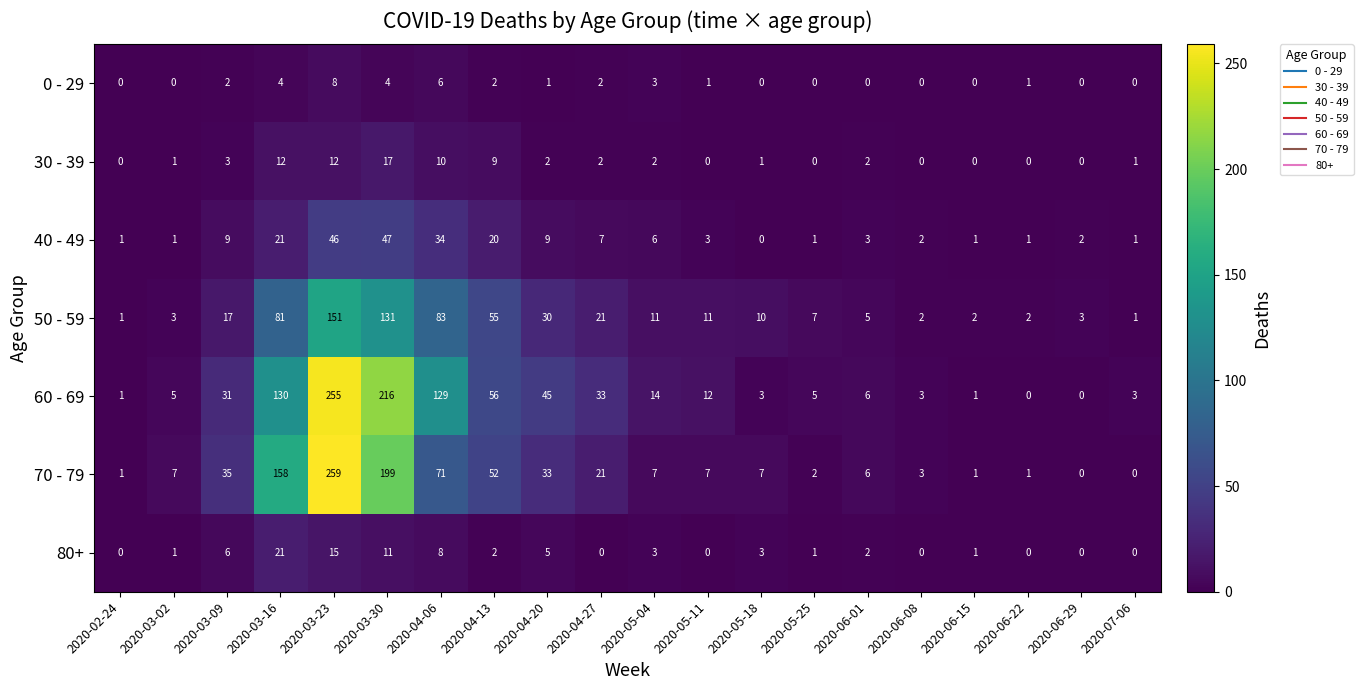

Which series has the widest spread of values?

70 - 79